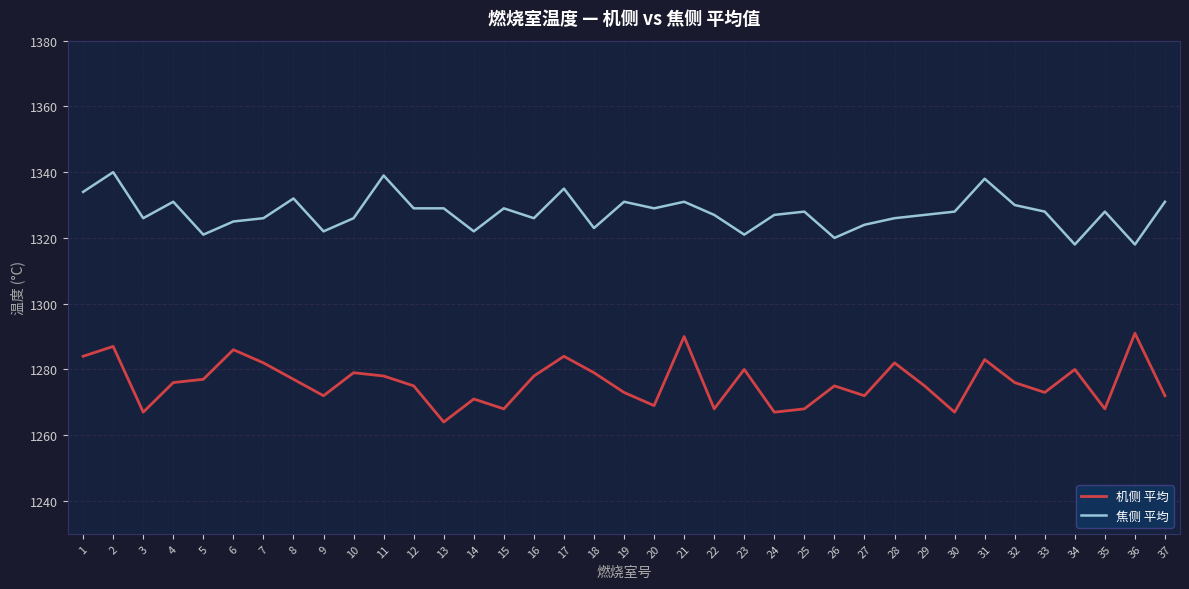

True or false: 机侧 平均 has a value of 766 at 7.

False